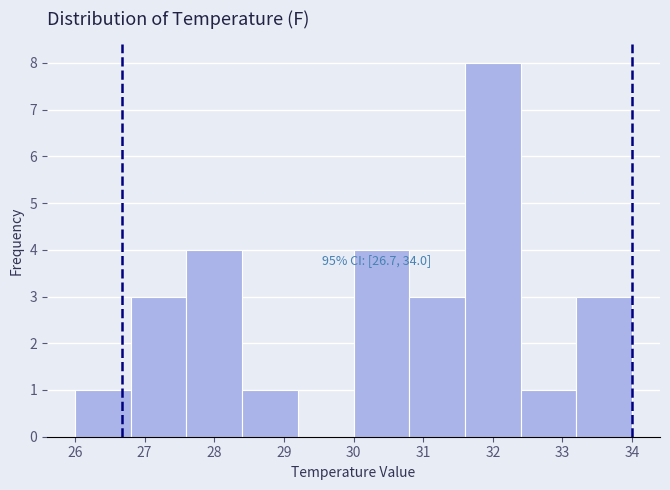

Which range on the x-axis has the tallest bar?

31.6 to 32.4